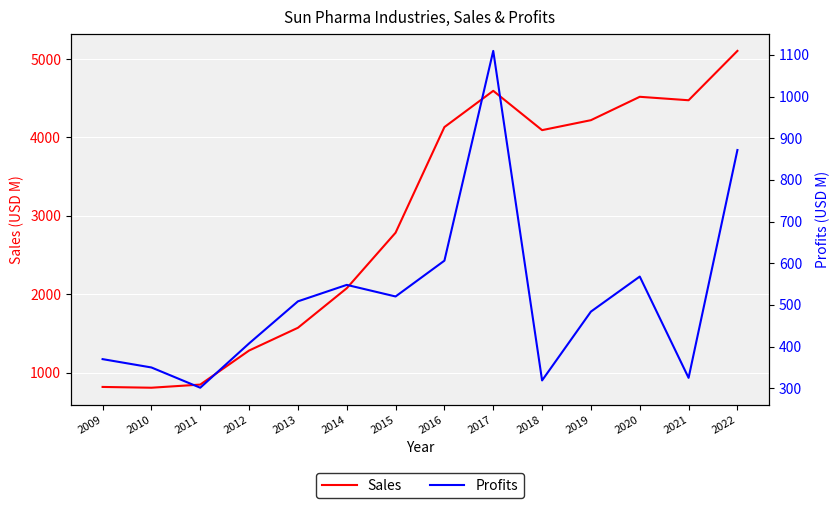

Which category has the lowest value across all series?

2011